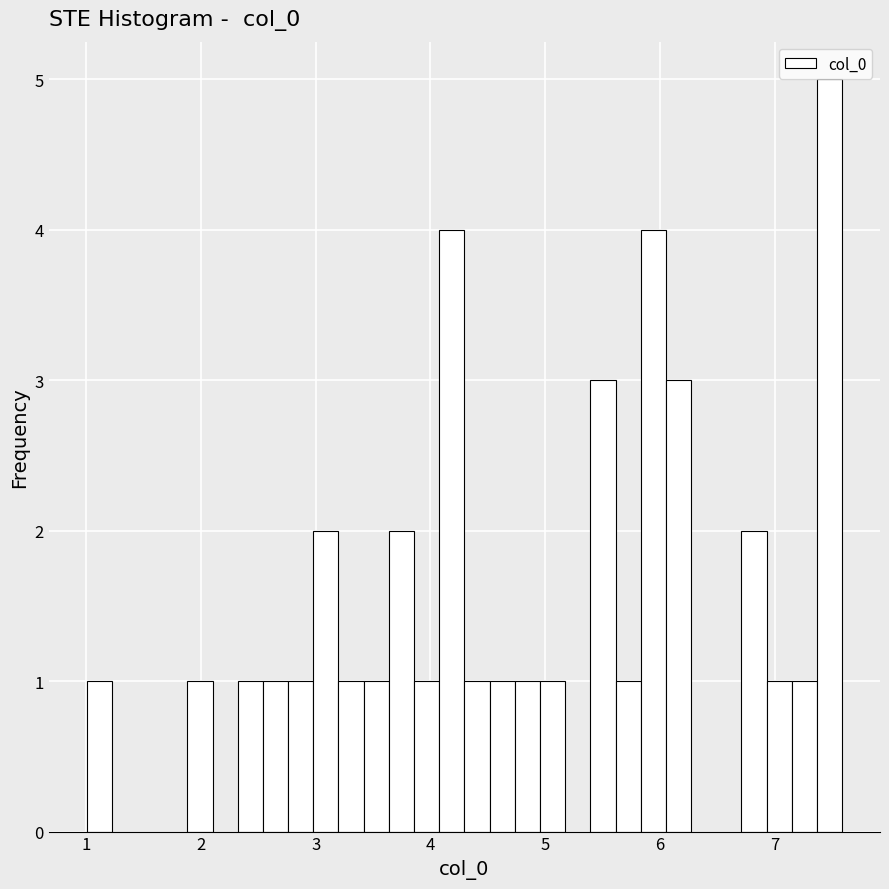

Around what value on the x-axis is the tallest bar? Give the approximate position of its centre, as read against the axis.

7.5